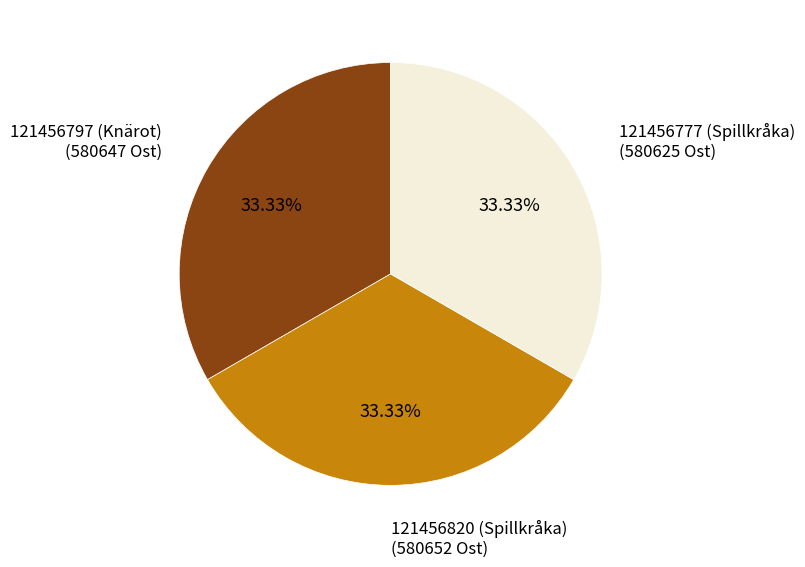

Is there a majority slice in this chart?

No